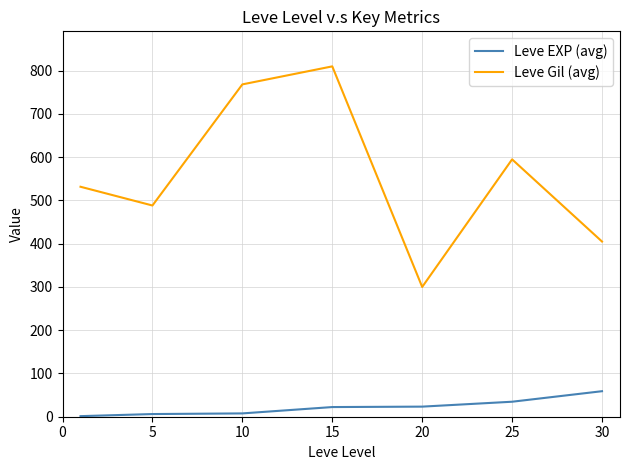

Which series has the largest total across all categories?

Leve Gil (avg)